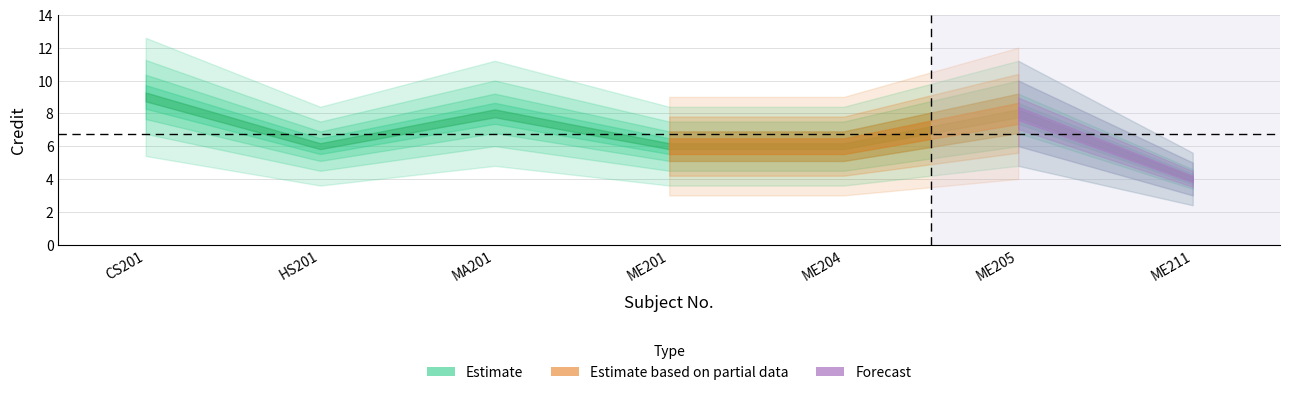

Where is the first local minimum?

HS201